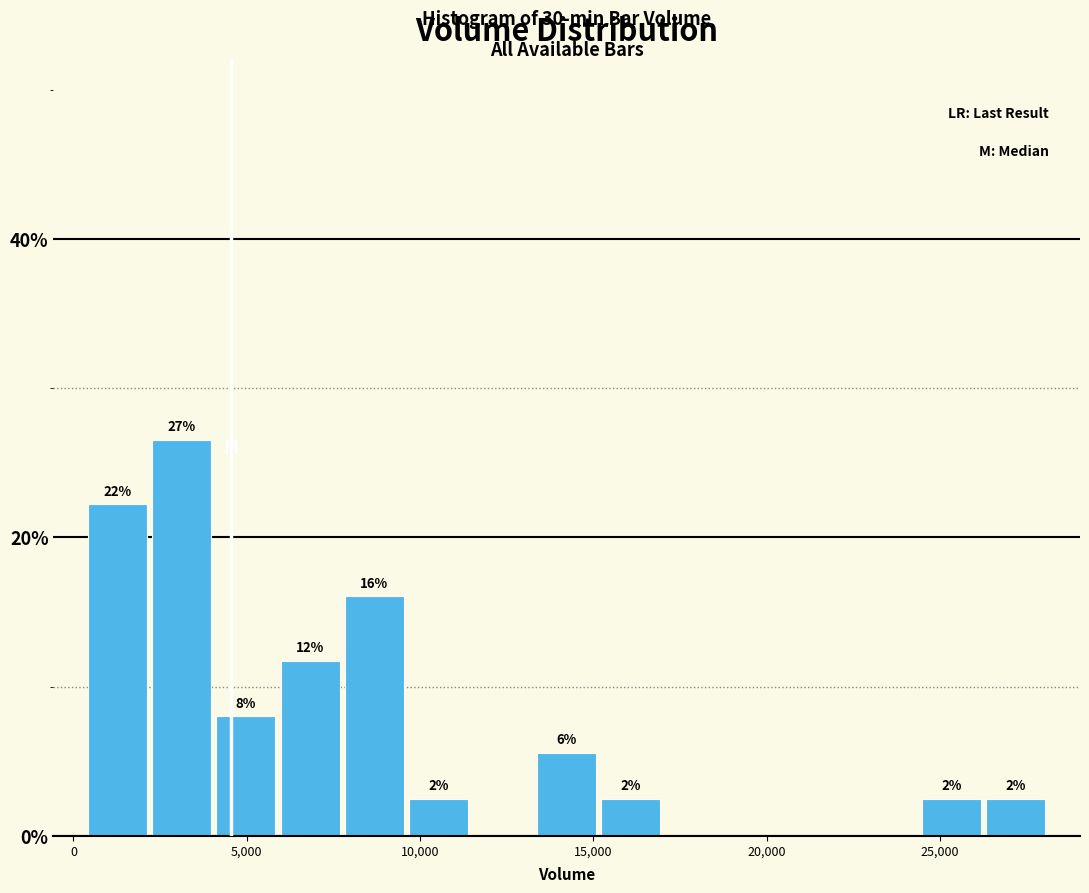

Around what value on the x-axis is the tallest bar? Give the approximate position of its centre, as read against the axis.

3000